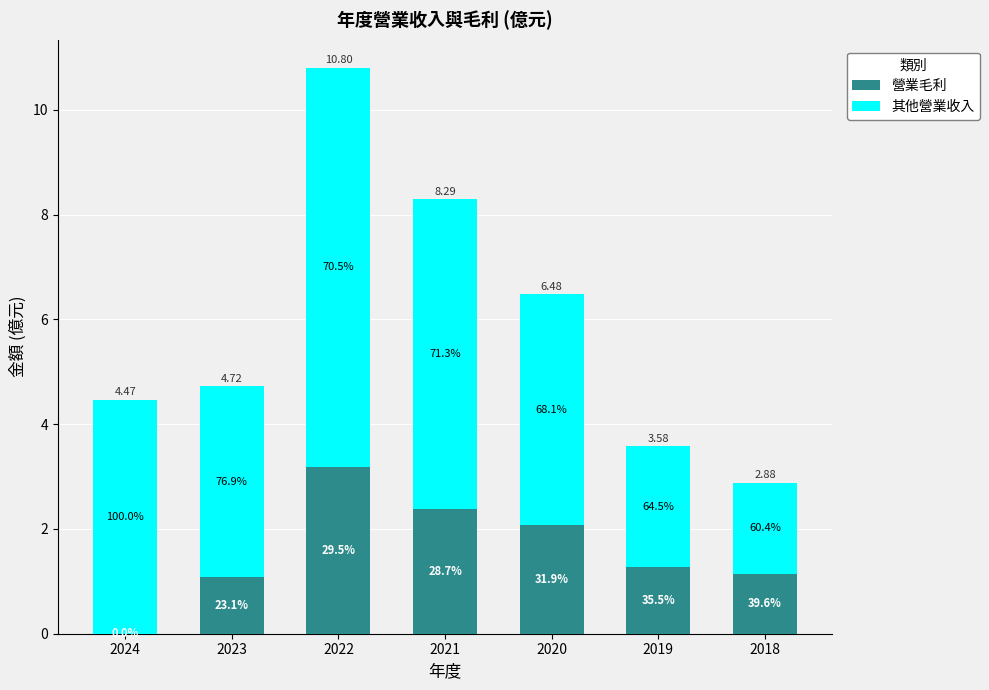

List the series in order of their peak value, highest first.

其他營業收入, 營業毛利